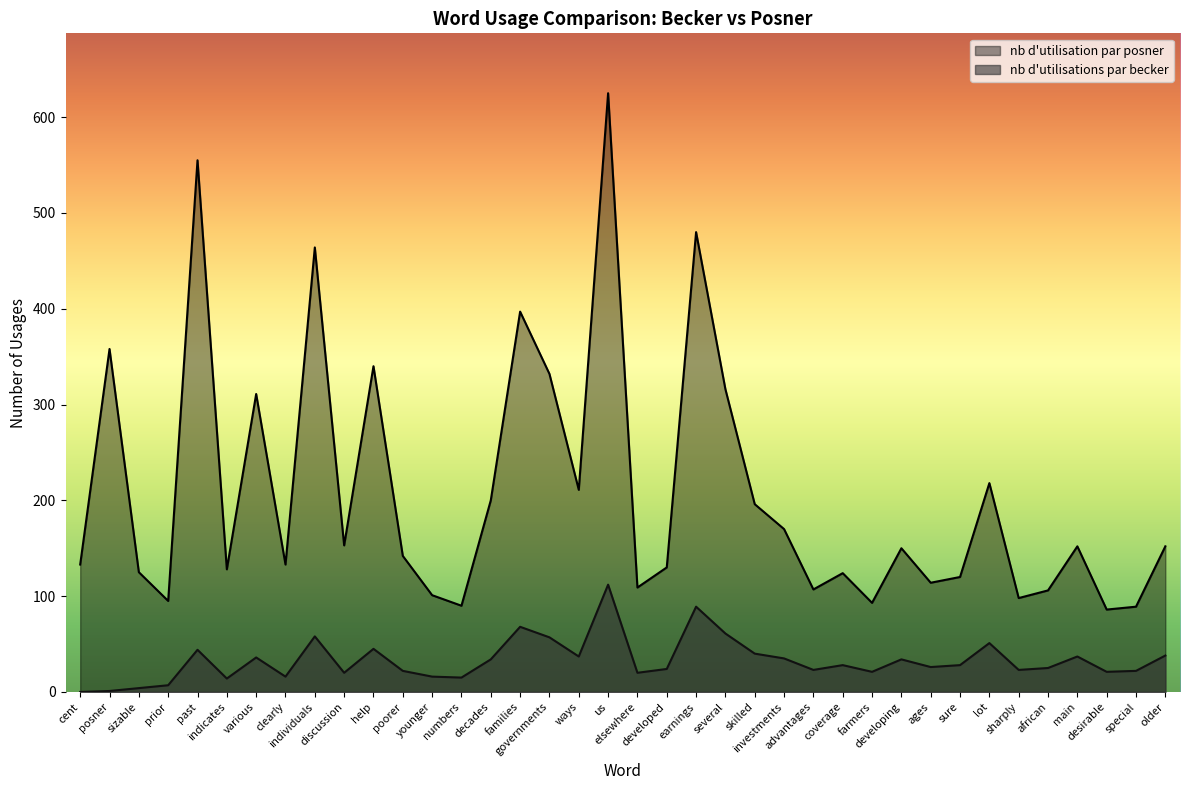

Where does the nb d'utilisation par posner series first go above 150?

posner